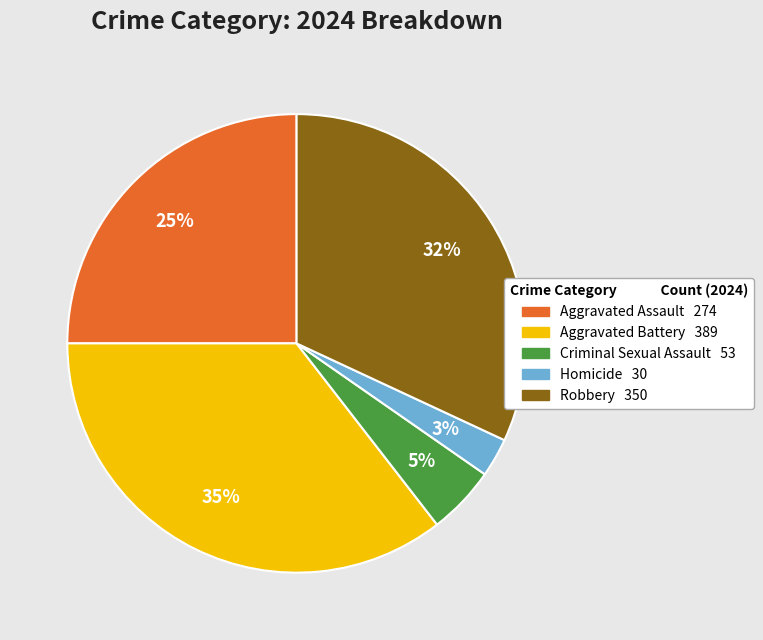

Is the sum of Homicide and Aggravated Assault greater than half?

No